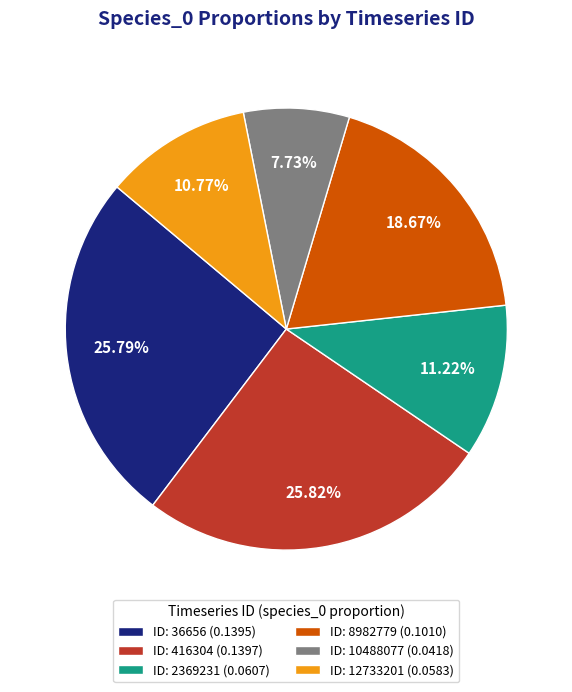

Which slice is the smallest?

ID: 10488077 (0.0418)